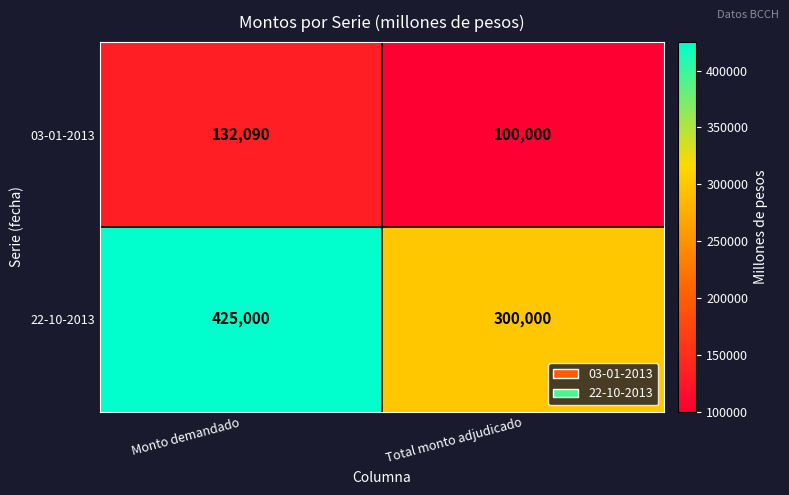

Reading right to left, transcribe all the data shown in this chart.

03-01-2013: 100000	132090
22-10-2013: 300000	425000